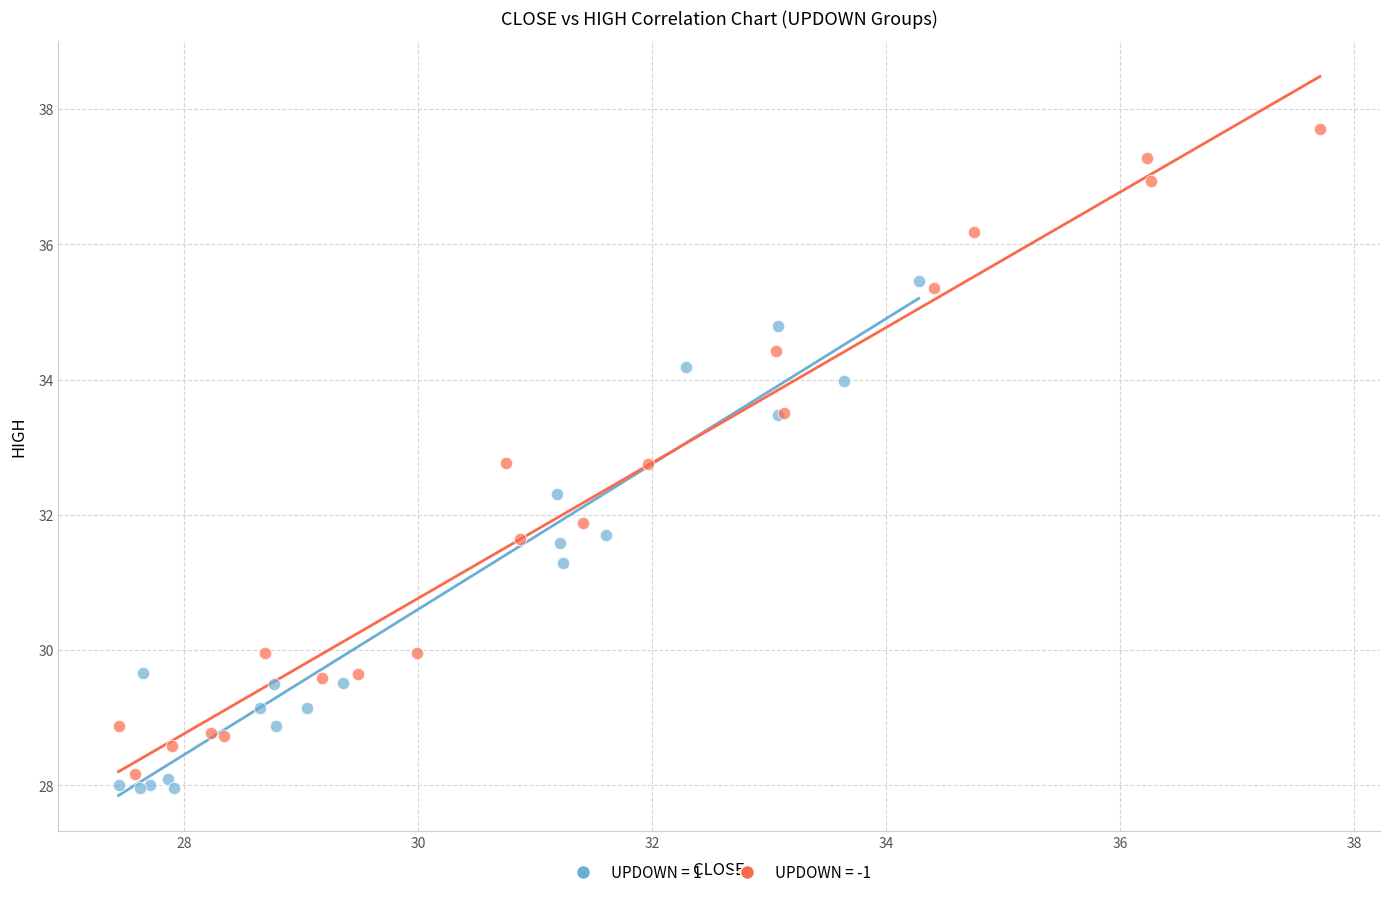

Which series has the widest spread of Y values?

UPDOWN = -1